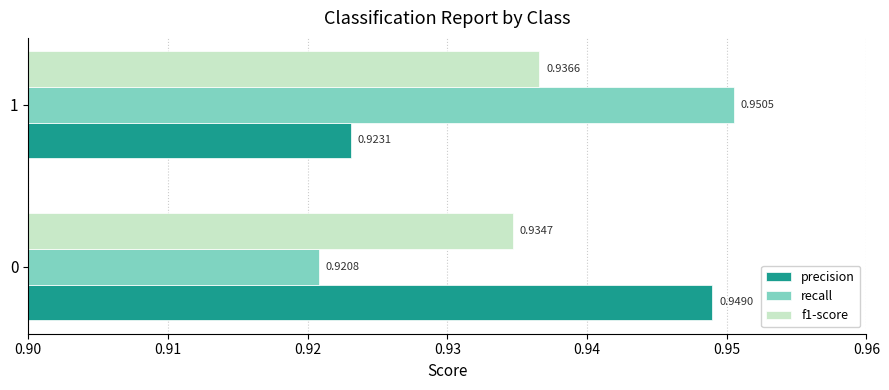

What is the sum of all precision values?

1.9